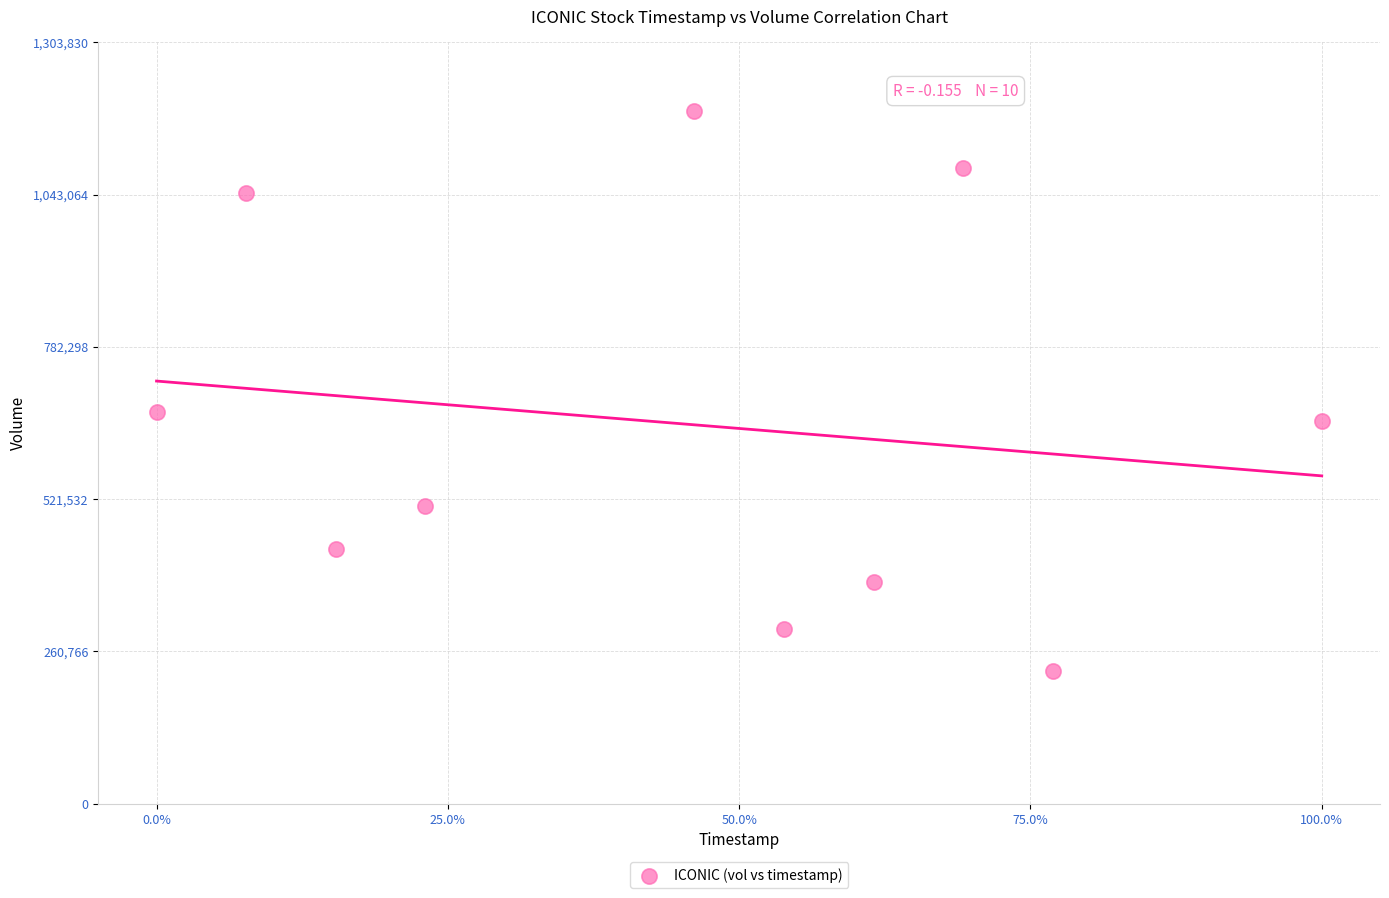

What is the range of Y values (max minus min)?

958300